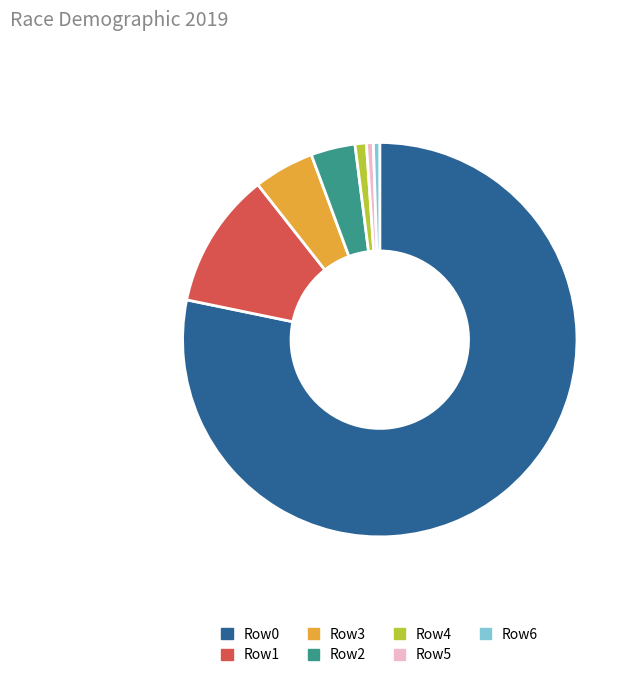

What is the majority slice?

Row0